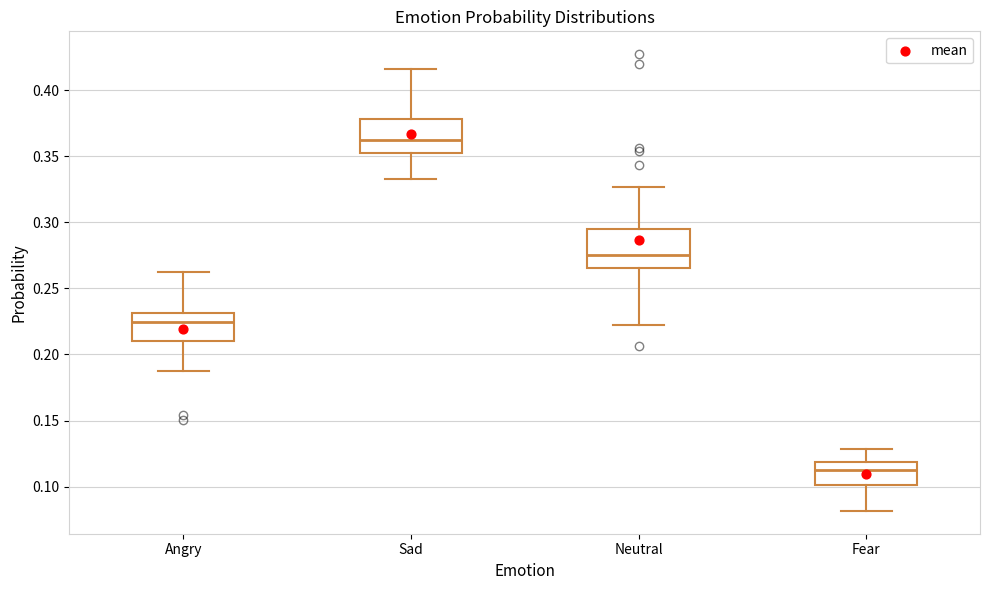

Where is the lower edge of the box for Neutral on the y-axis? The values are not printed on the chart, so give them approximately, as read against the axis.

0.265